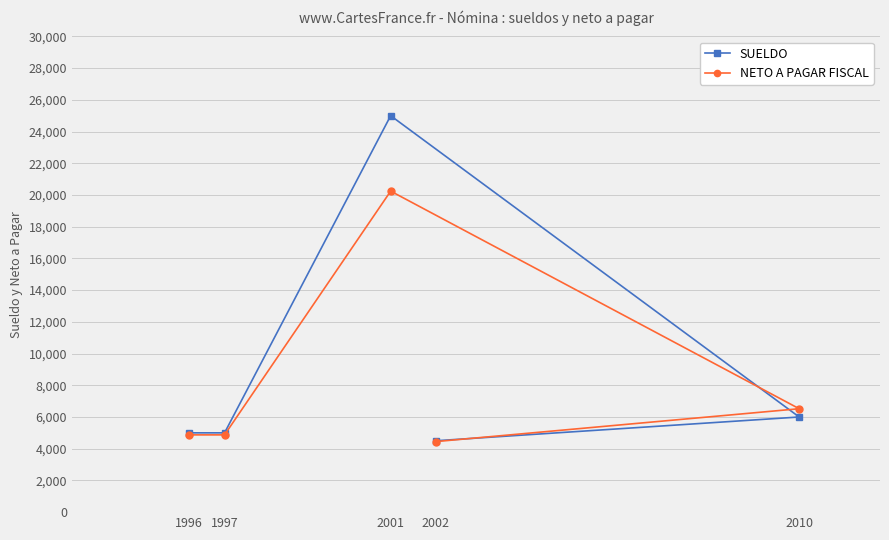

Where is NETO A PAGAR FISCAL nearest to the value 12345?

2010